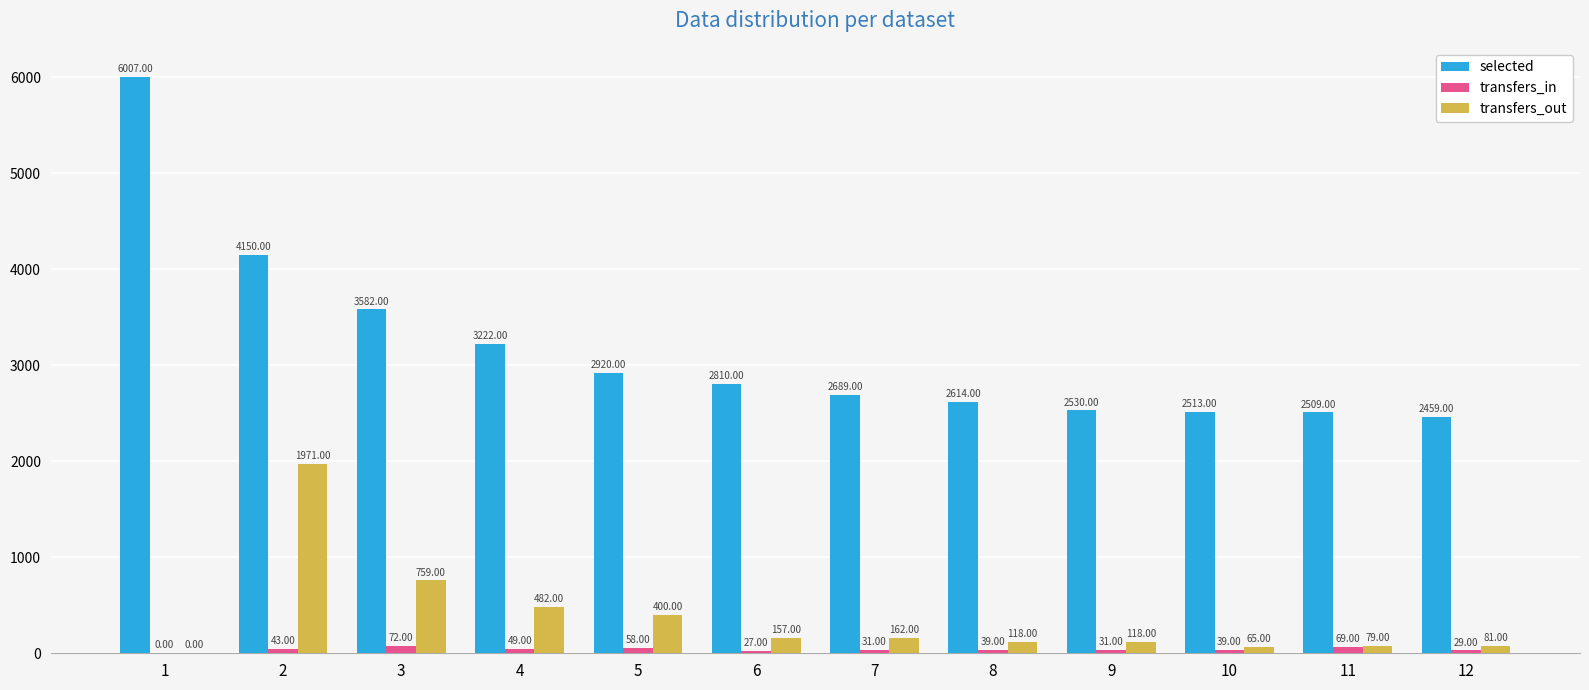

Which series has the widest spread of values?

selected